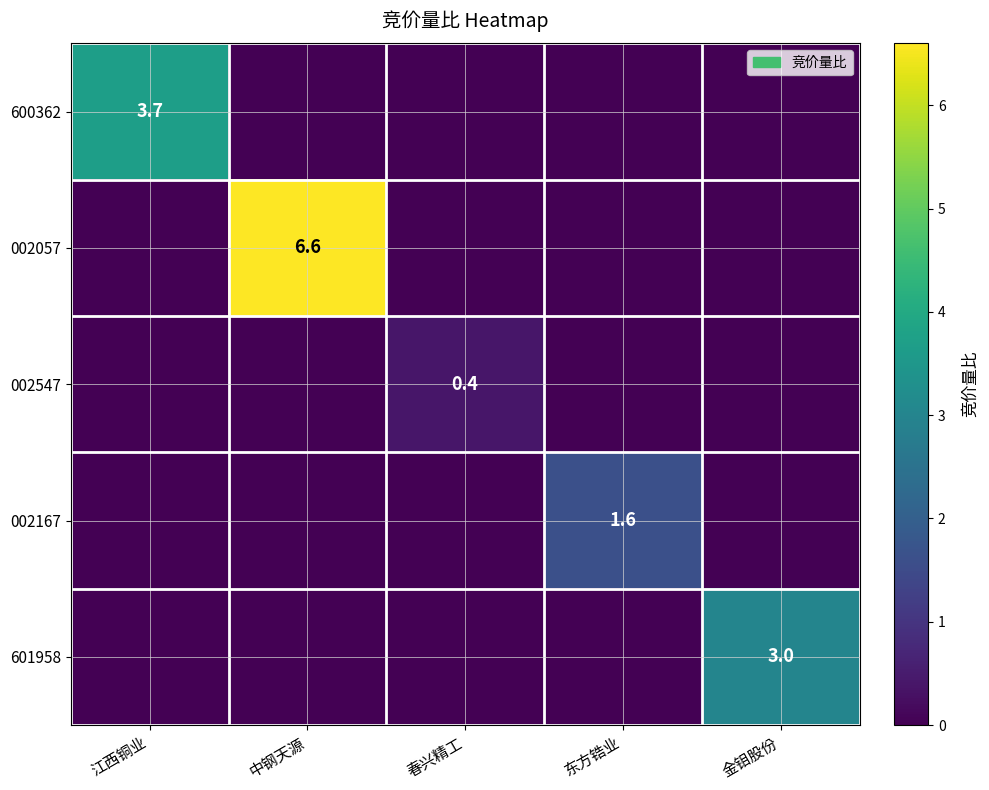

What is the spread (max minus min) of values at 东方锆业?

1.6